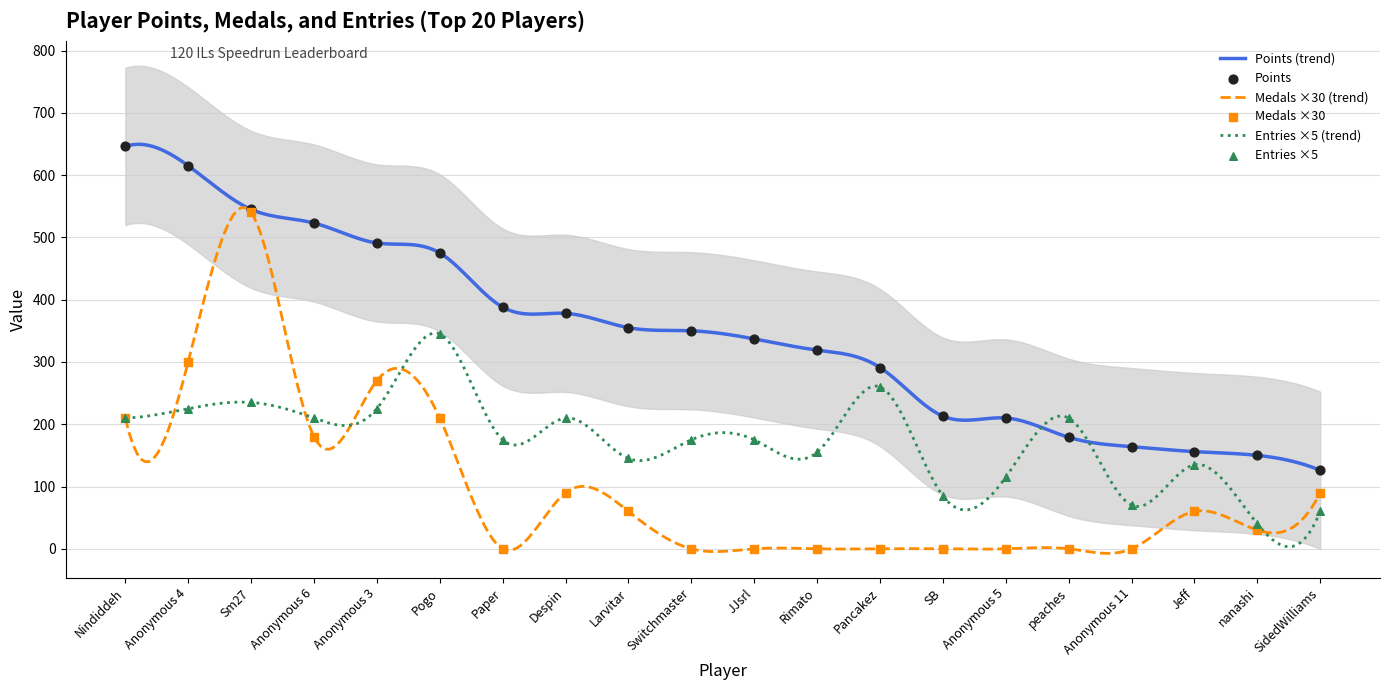

At which category is the sum across all series the highest?

Sm27